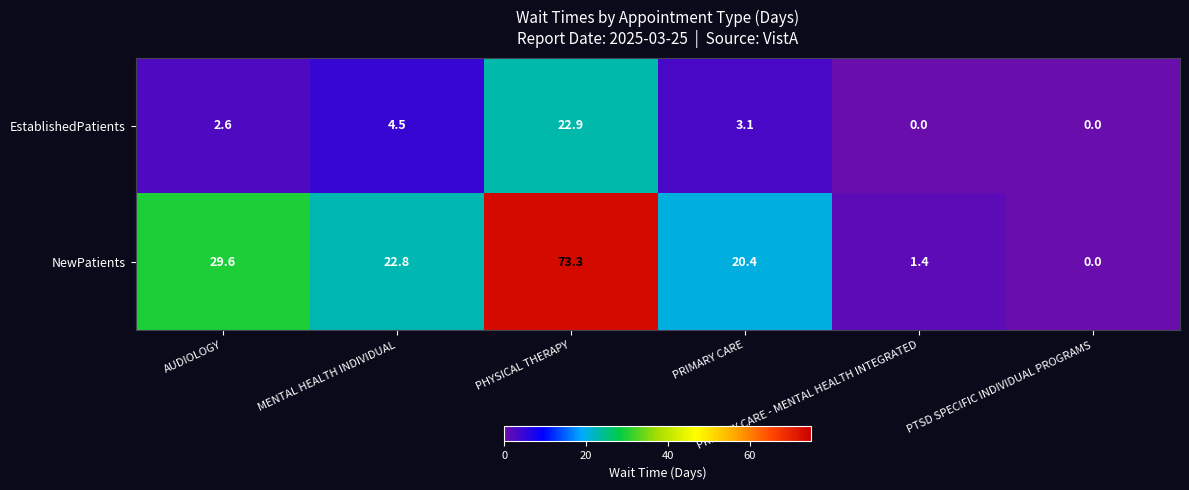

Count the number of data series in this chart.

2